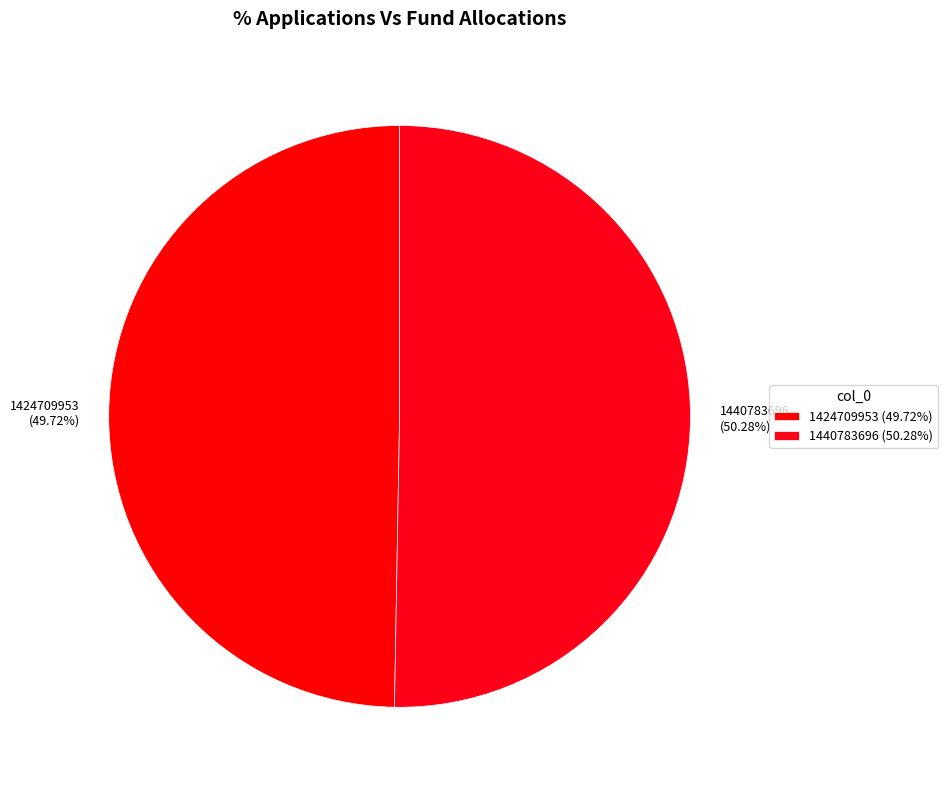

What is the largest slice in the pie chart?

1440783696